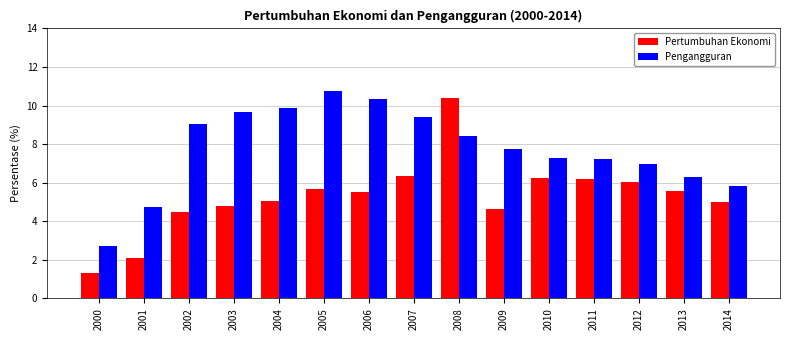

What is the lowest value of the Pengangguran series?

2.7